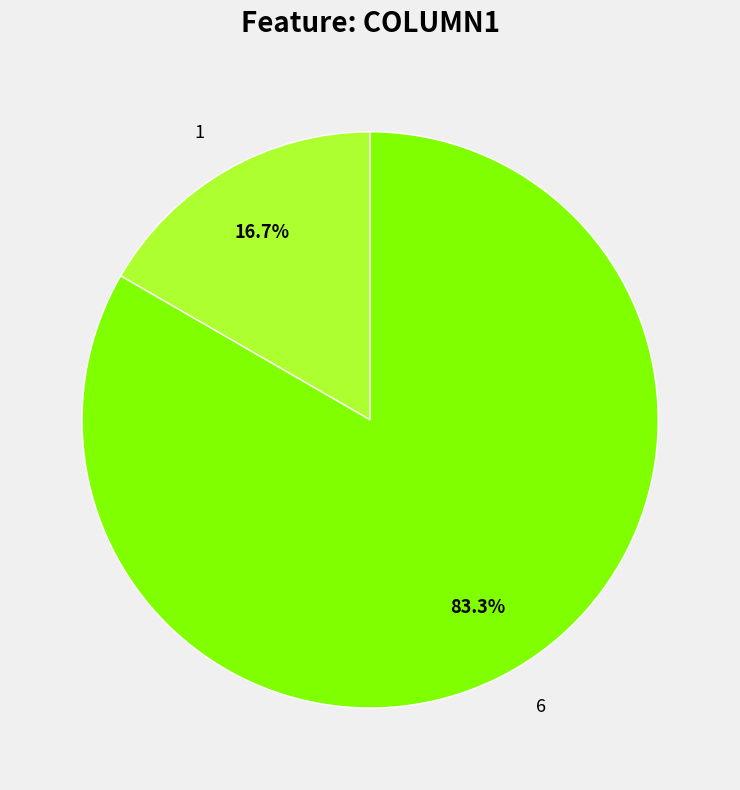

How much of the chart is everything except 6?

16.7%